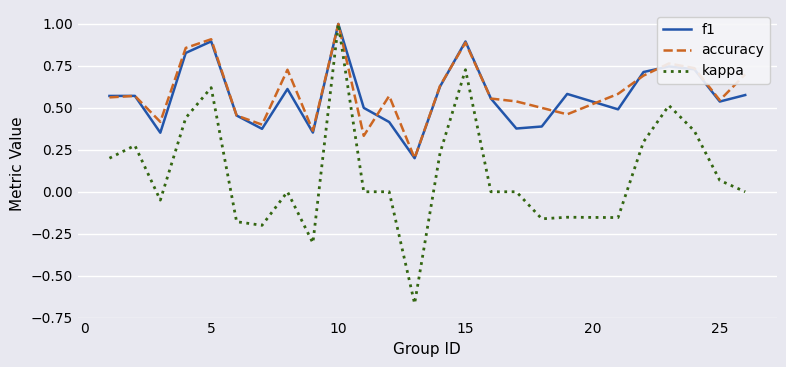

What is the highest value of the f1 series?

1.0